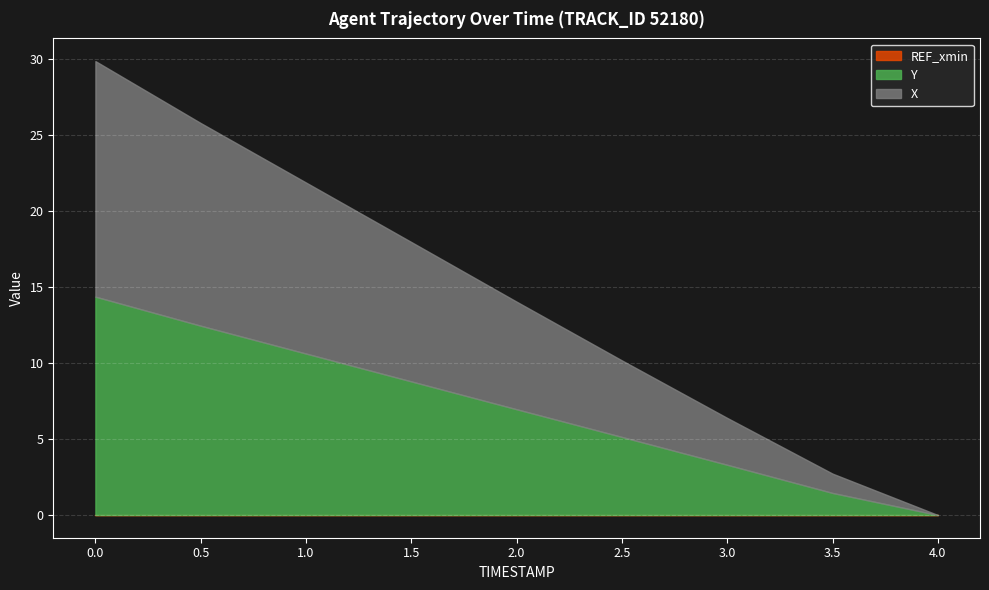

What is the total value across all series at 0.5?

25.8